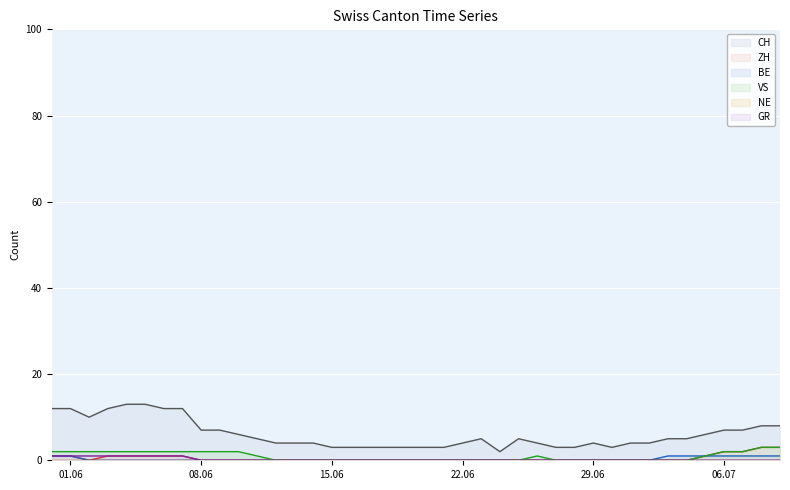

What position from the left is 2020-06-25?

26